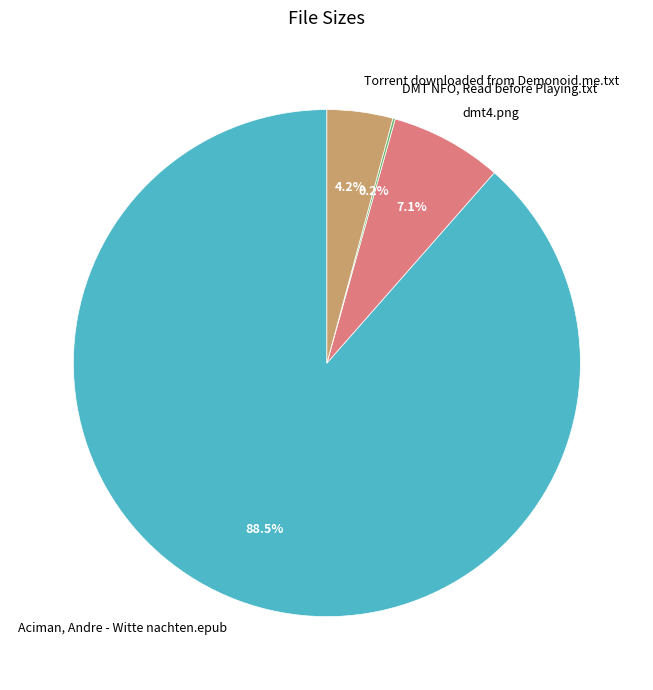

Between dmt4.png and Aciman, Andre - Witte nachten.epub, which is larger?

Aciman, Andre - Witte nachten.epub